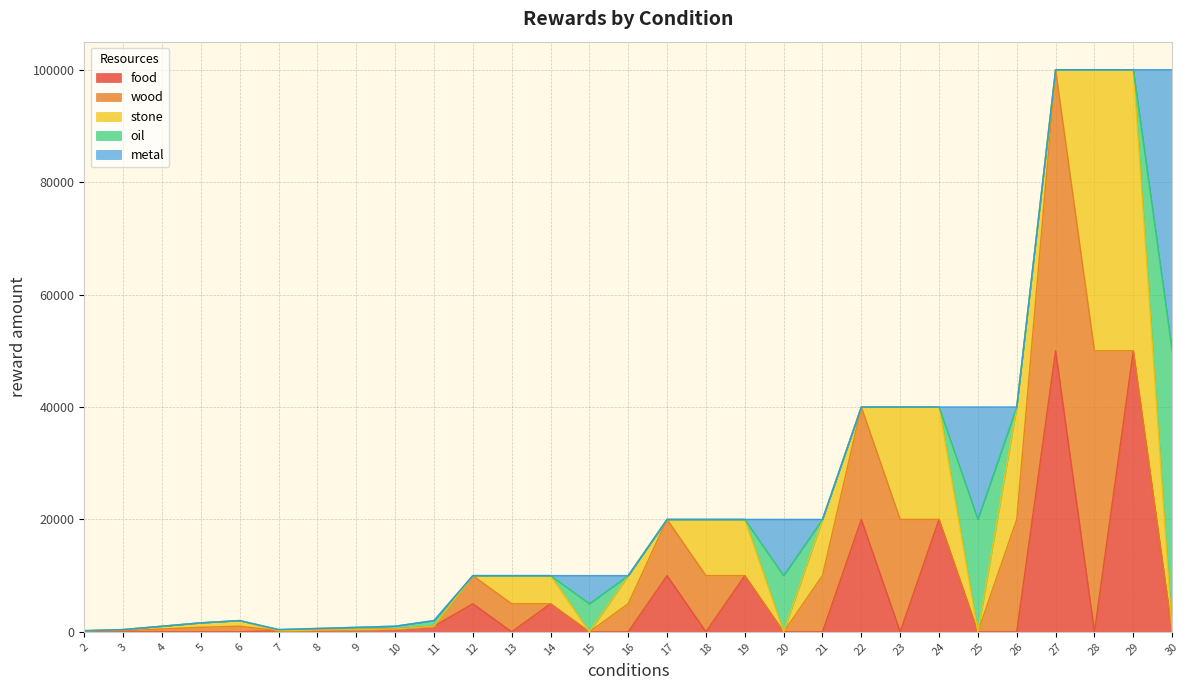

True or false: wood has a value of 85612 at 27.

False